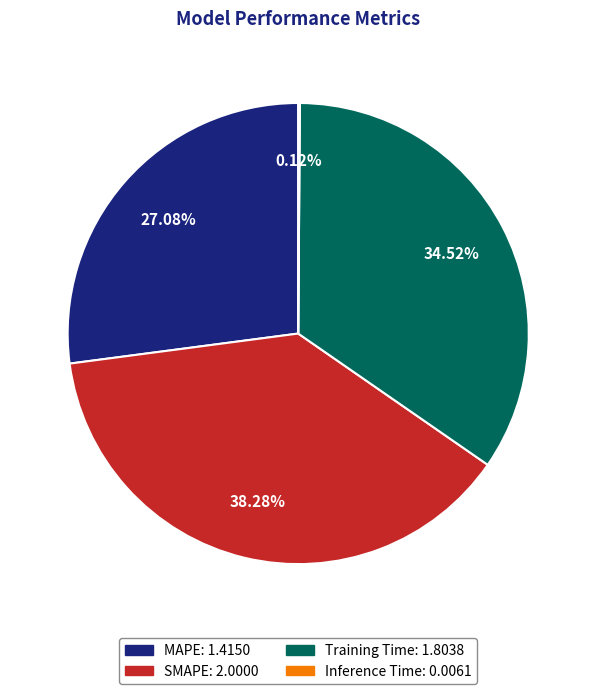

Is it true that Training Time is 44% of the pie?

False